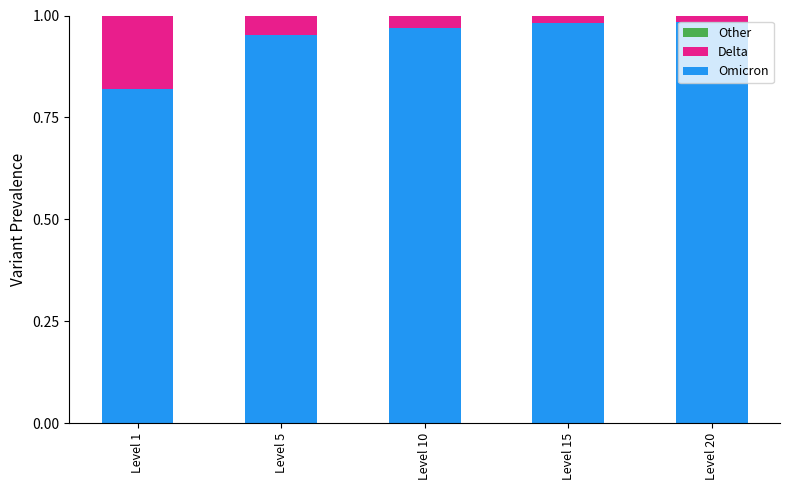

At which category is the sum across all series the highest?

Level 1